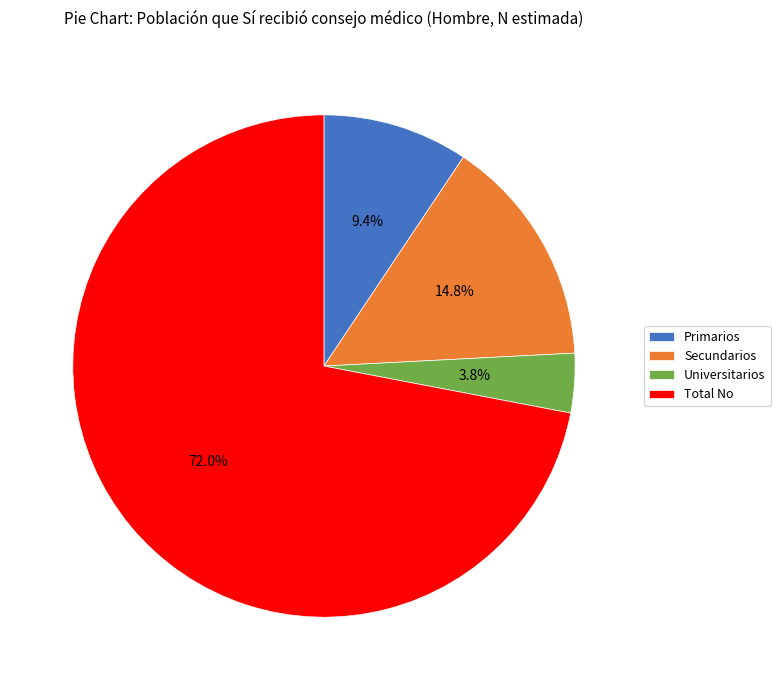

Is Total No the majority of the pie?

Yes